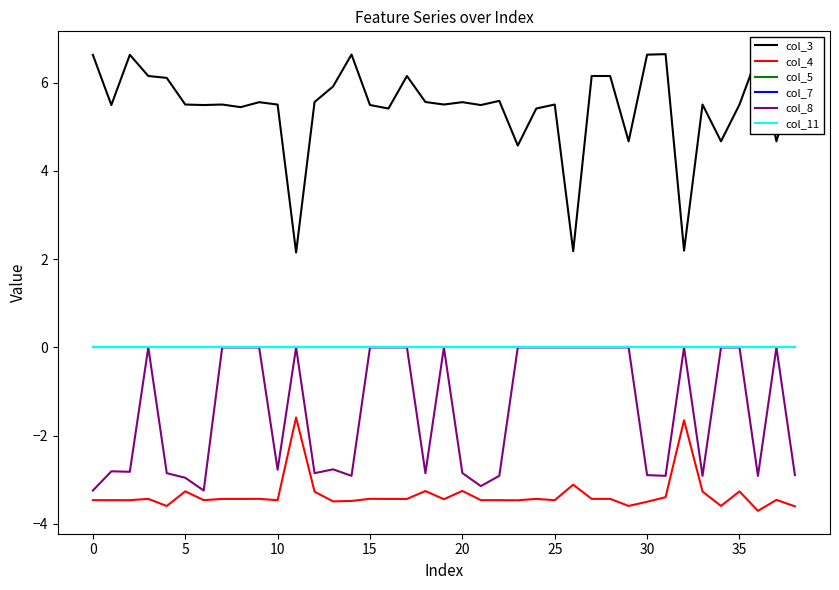

True or false: col_7 and col_8 intersect in this chart.

False